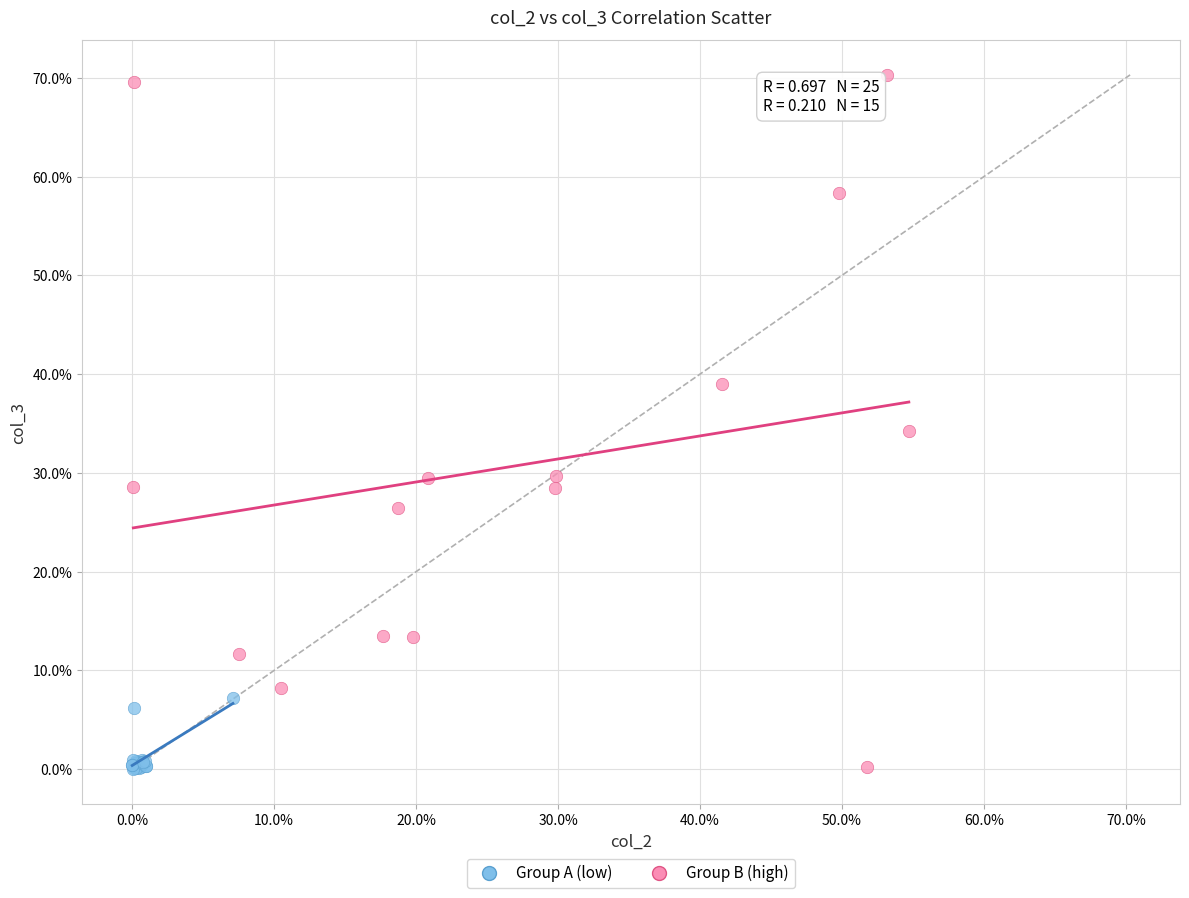

What are all the series names shown in the legend?

Group A (low), Group B (high)